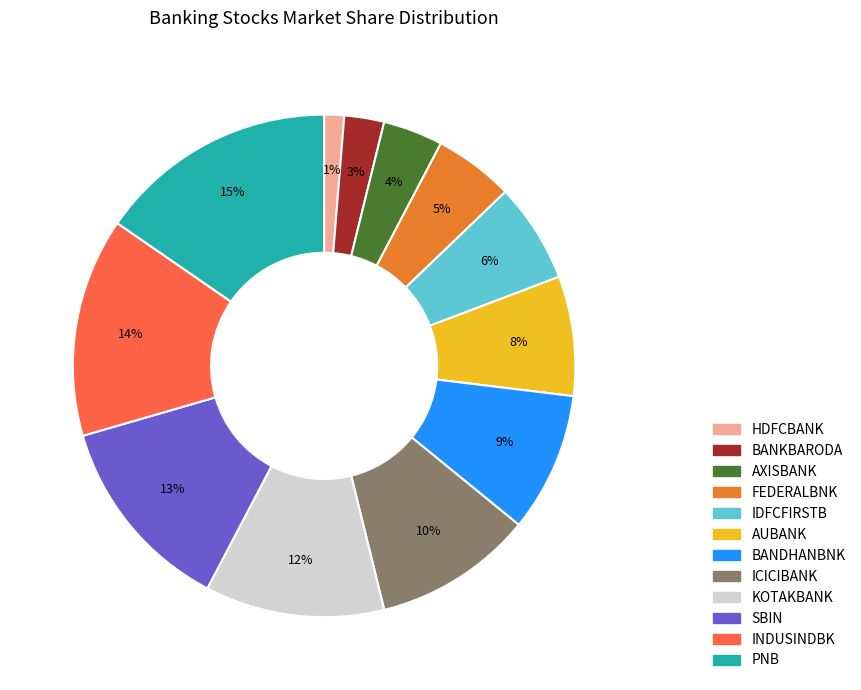

Is there any slice that represents more than half of the pie?

No